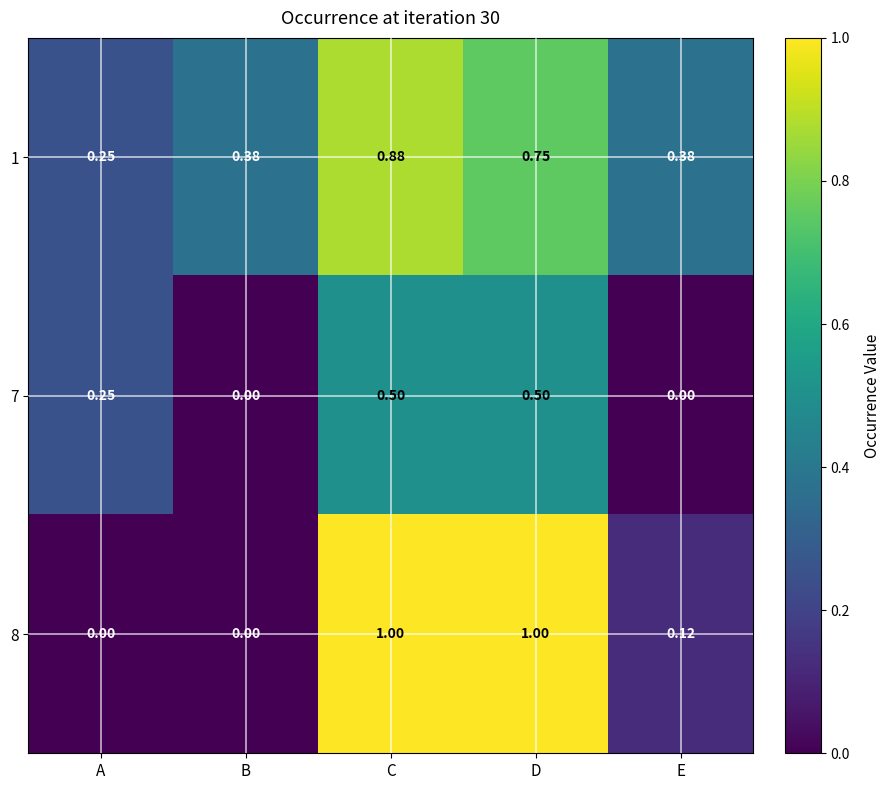

Is the value of 1 at D greater than the value of 8 at E?

Yes